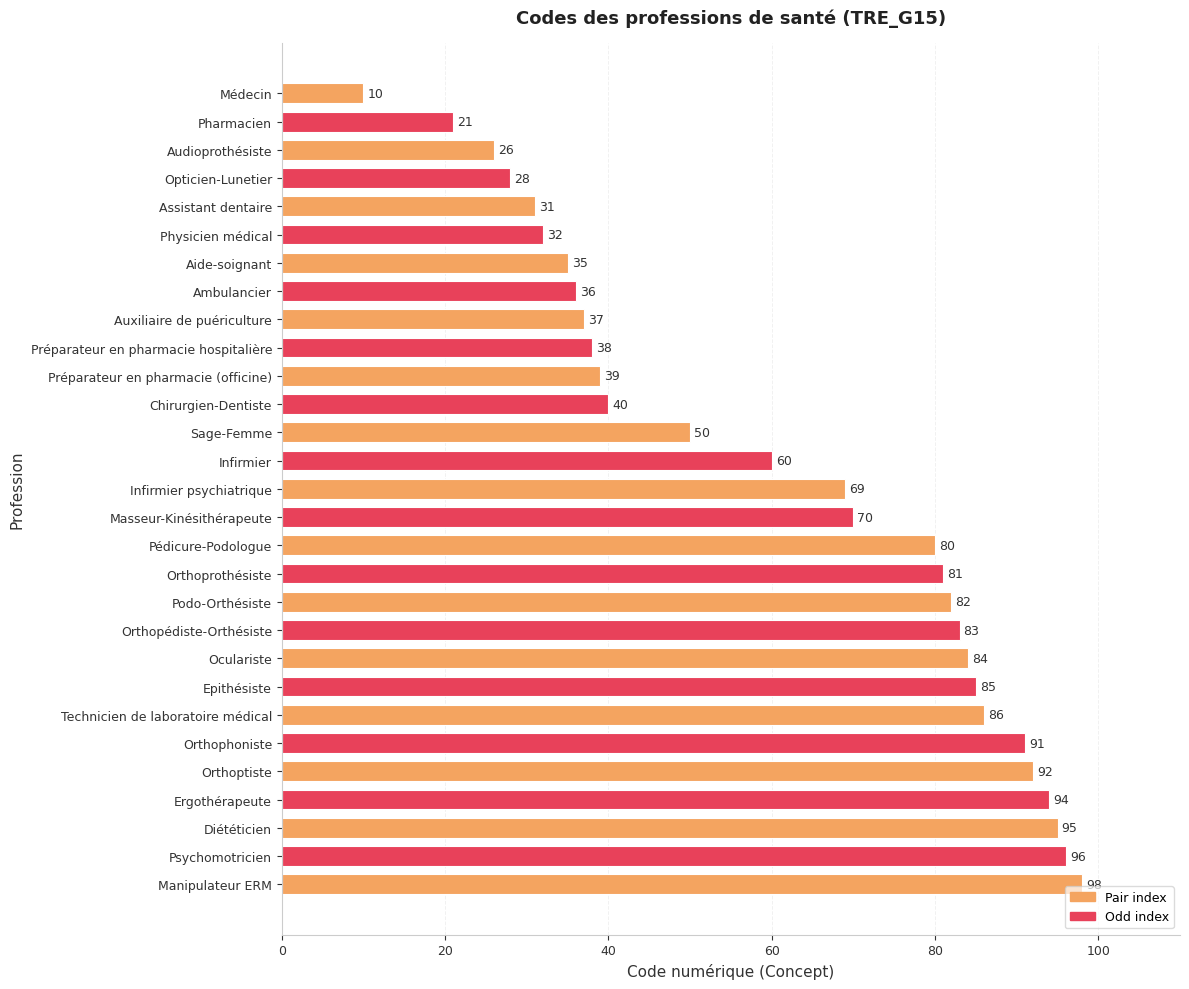

What is the sum of all values?

1769